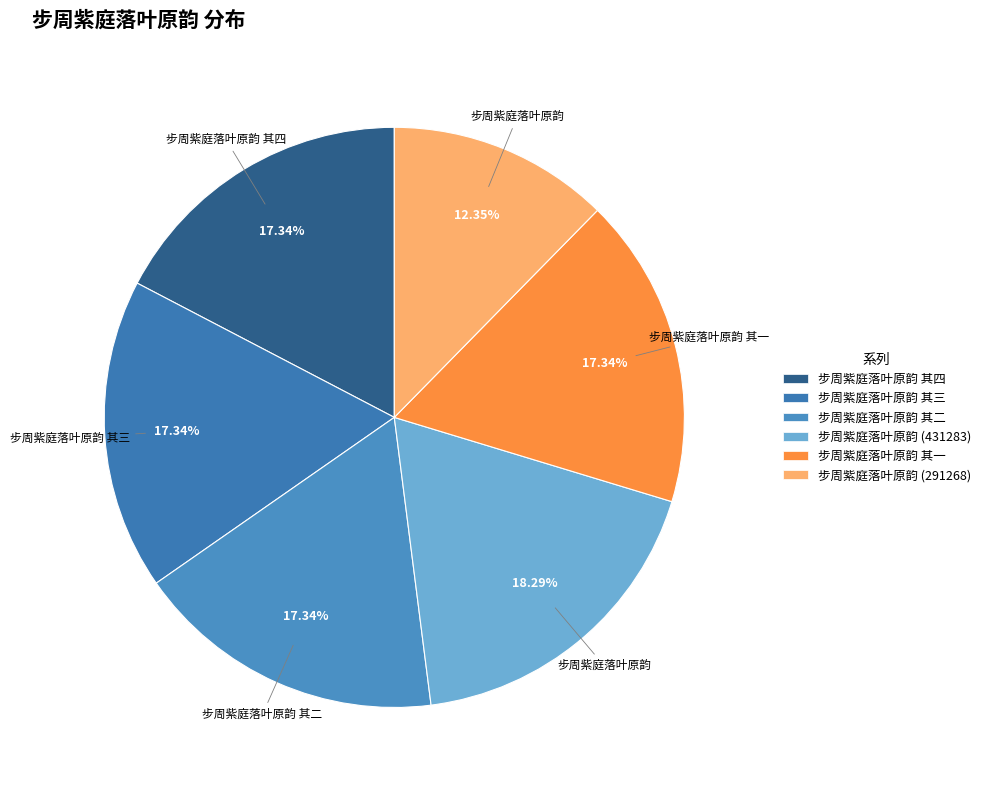

Which category has the smallest portion of the pie?

步周紫庭落叶原韵 (291268)